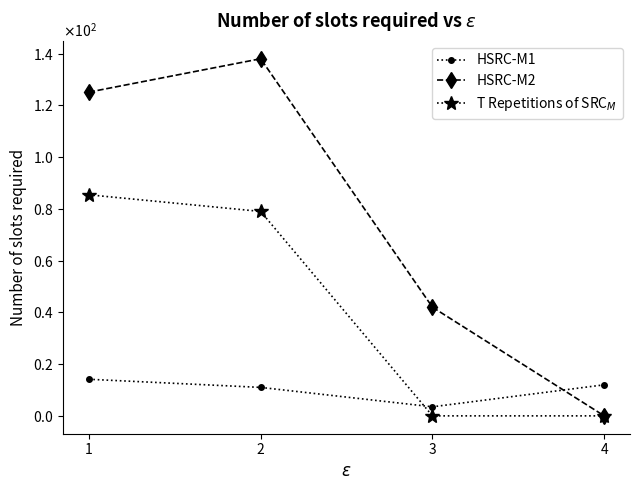

At which label does HSRC-M1 first exceed 12?

1